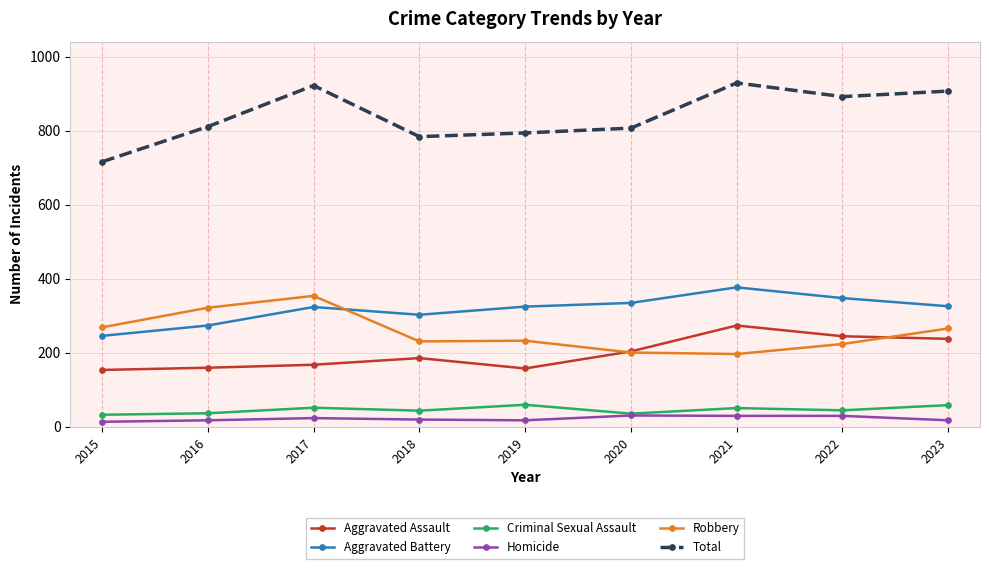

Which series has the largest range (max minus min)?

Total